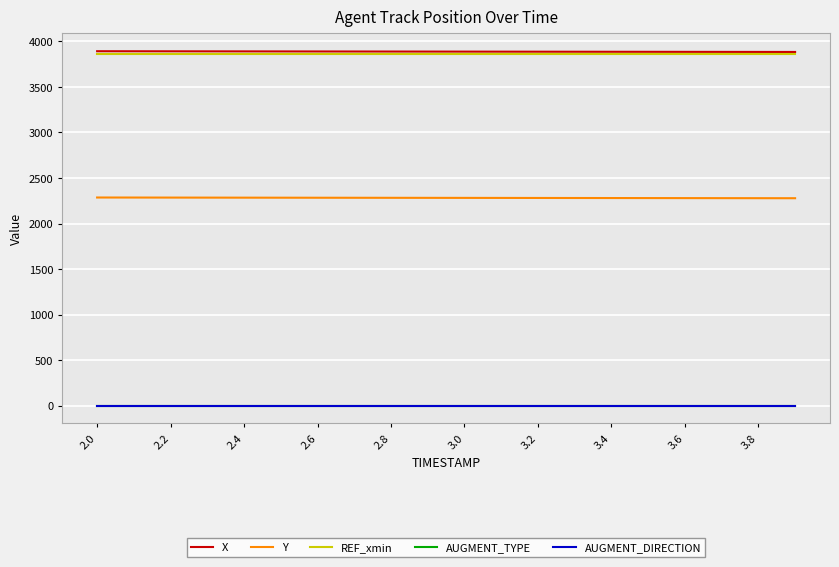

At how many categories does at least one series exceed 384?

20